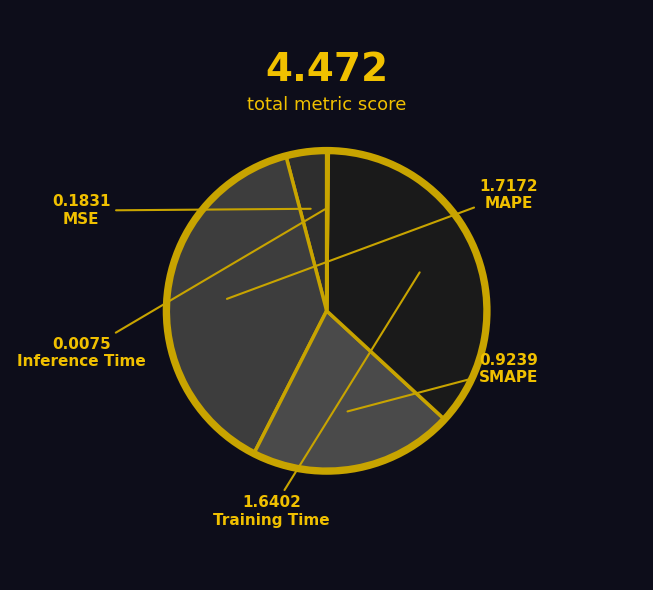

Which slice is the largest?

MAPE